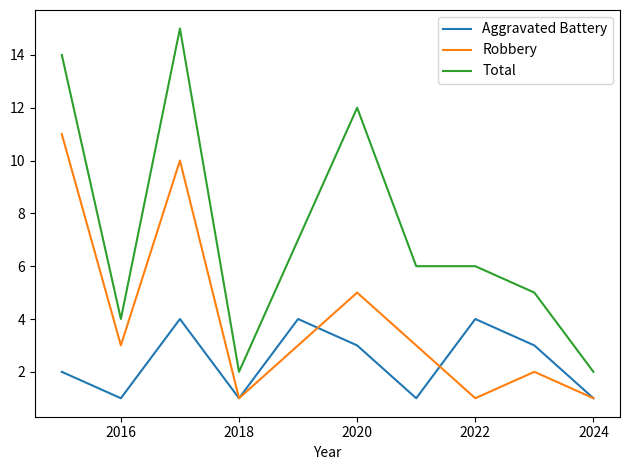

How many interior local valleys does the Aggravated Battery series have?

3